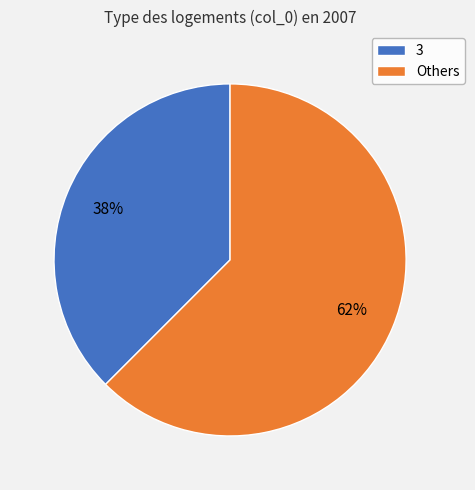

How many segments does this pie chart have?

2